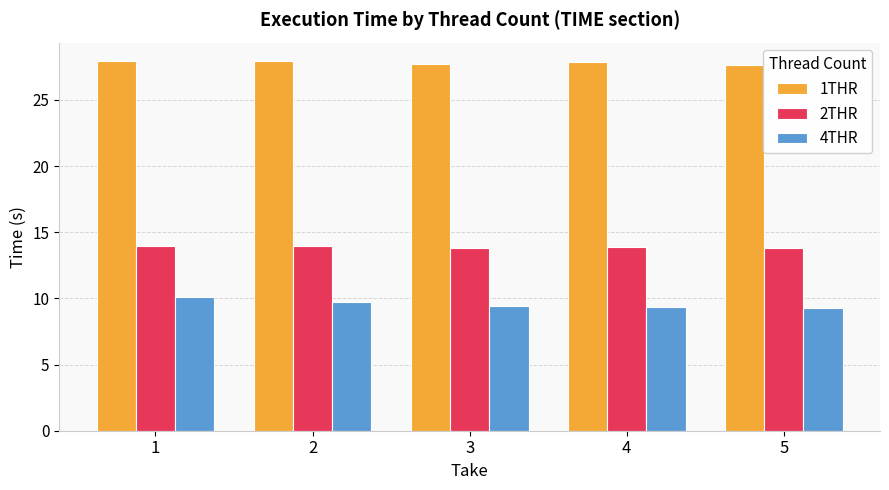

Which series has the widest spread of values?

4THR